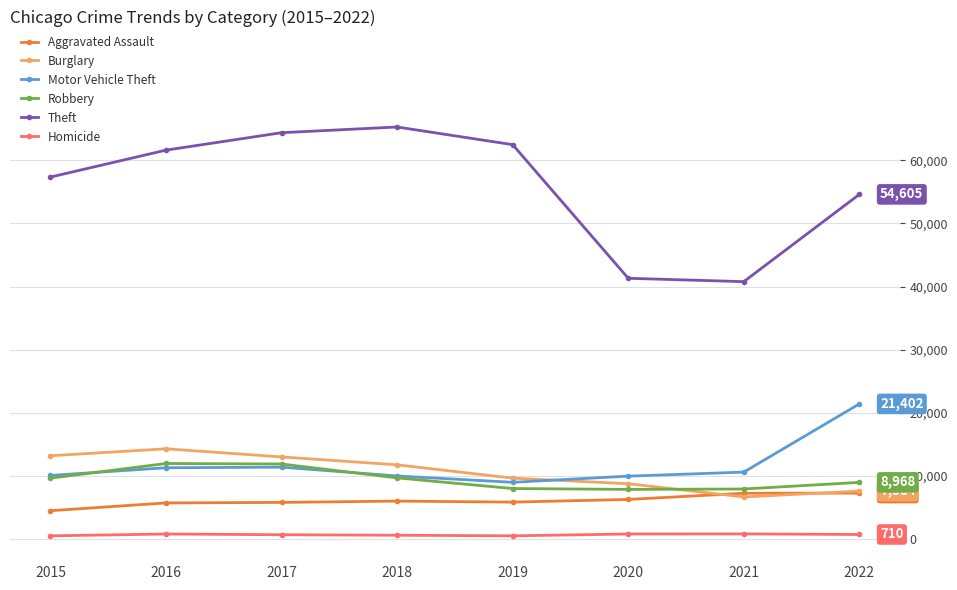

Which series has the largest total across all categories?

Theft